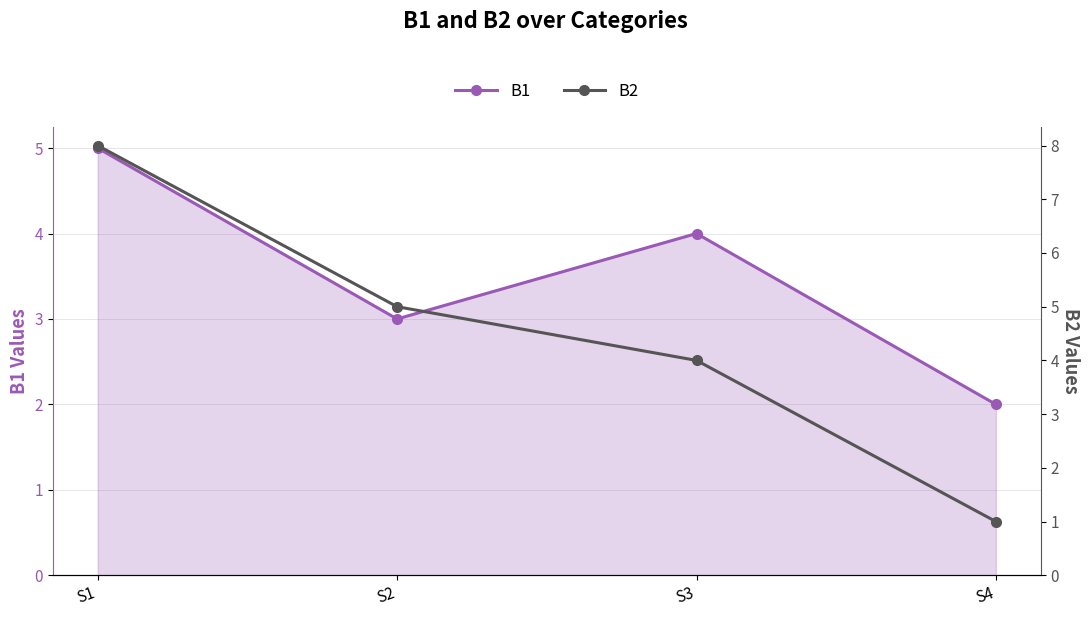

Reading right to left, extract all data points from this chart.

B1: S4=2	S3=4	S2=3	S1=5
B2: S4=1	S3=4	S2=5	S1=8